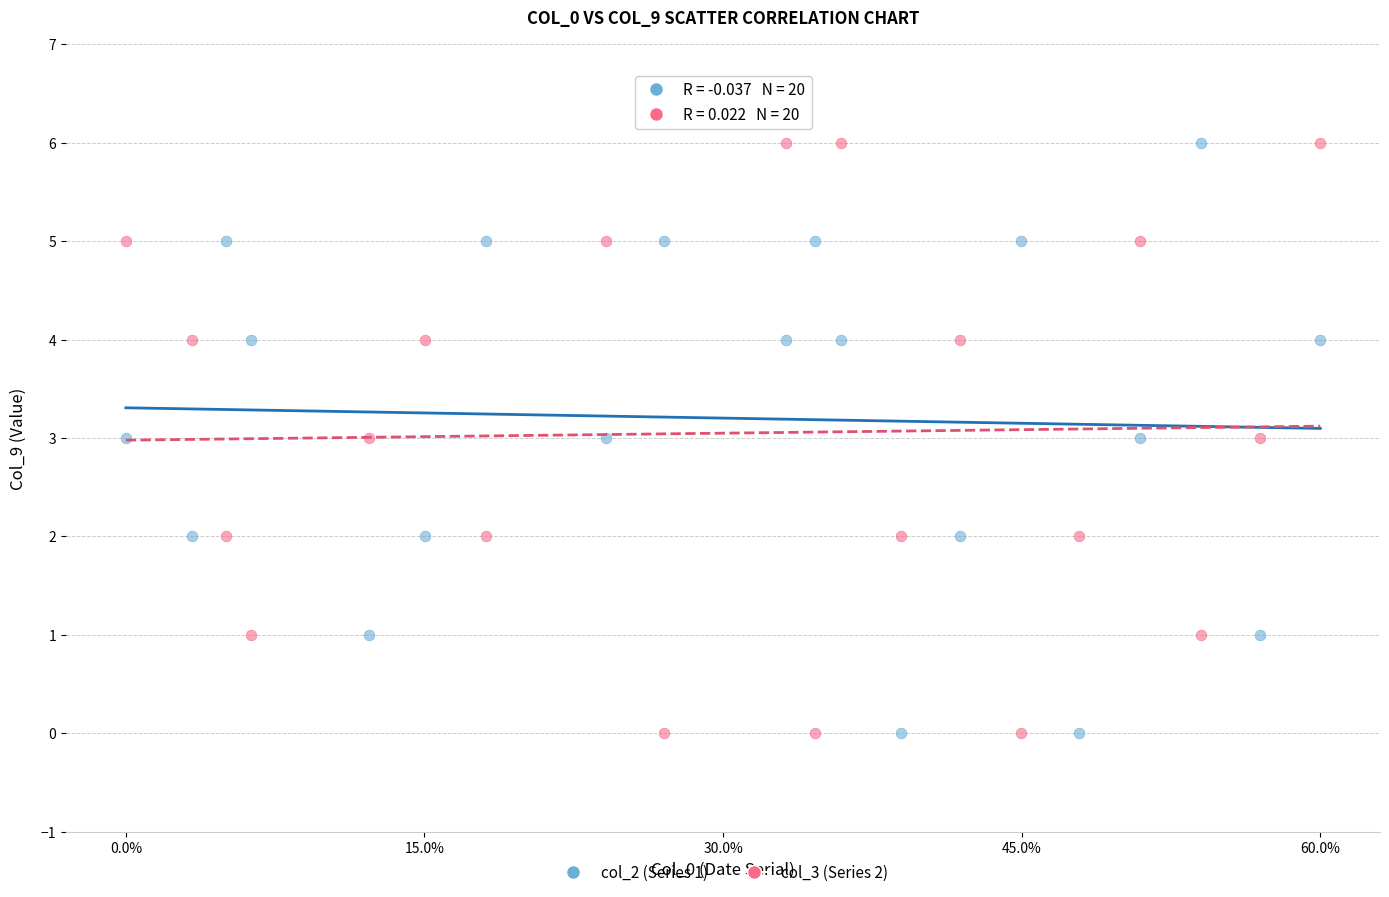

Across all data points, what is the range of Y values (max minus min)?

6